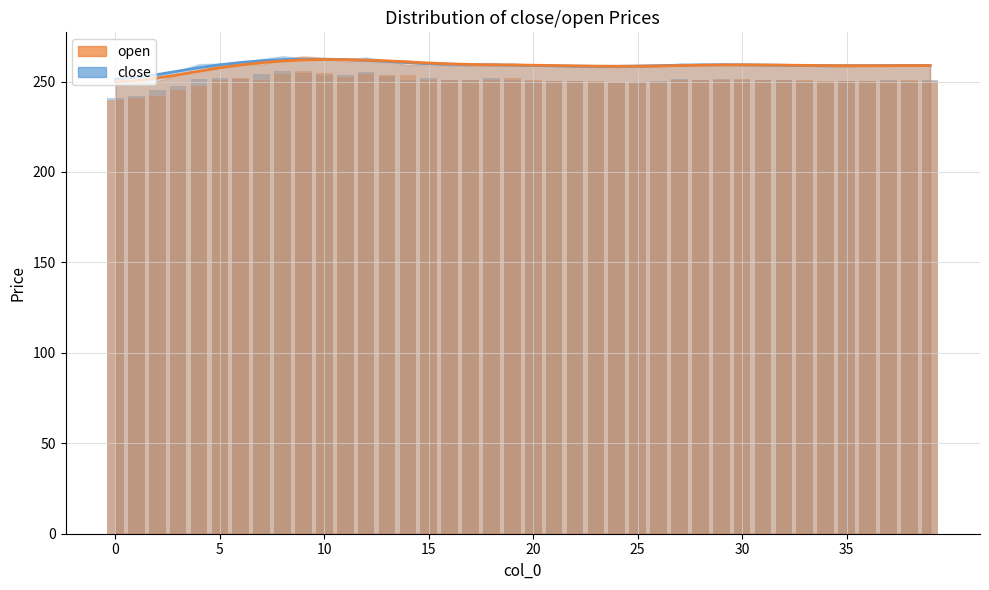

What is the sum of the open (smooth) values at 10 and 39?

521.0